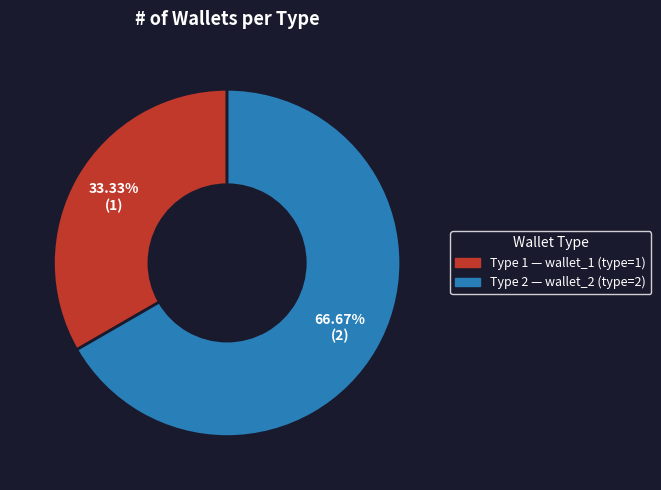

What is the ratio of the value at Type 2 — wallet_2 (type=2) to the value at Type 1 — wallet_1 (type=1)?

2.0